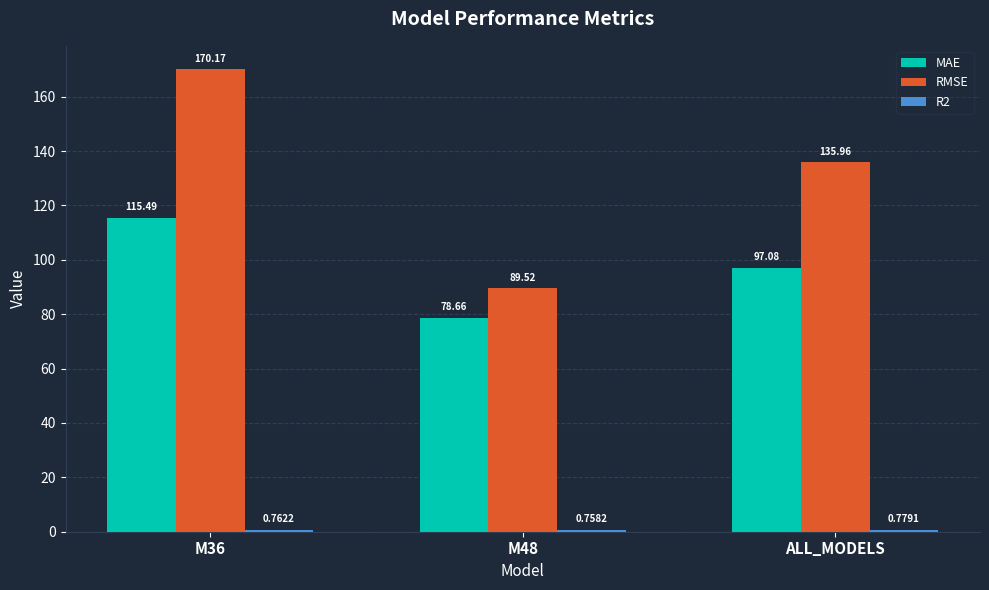

What is the sum of all MAE values?

291.2